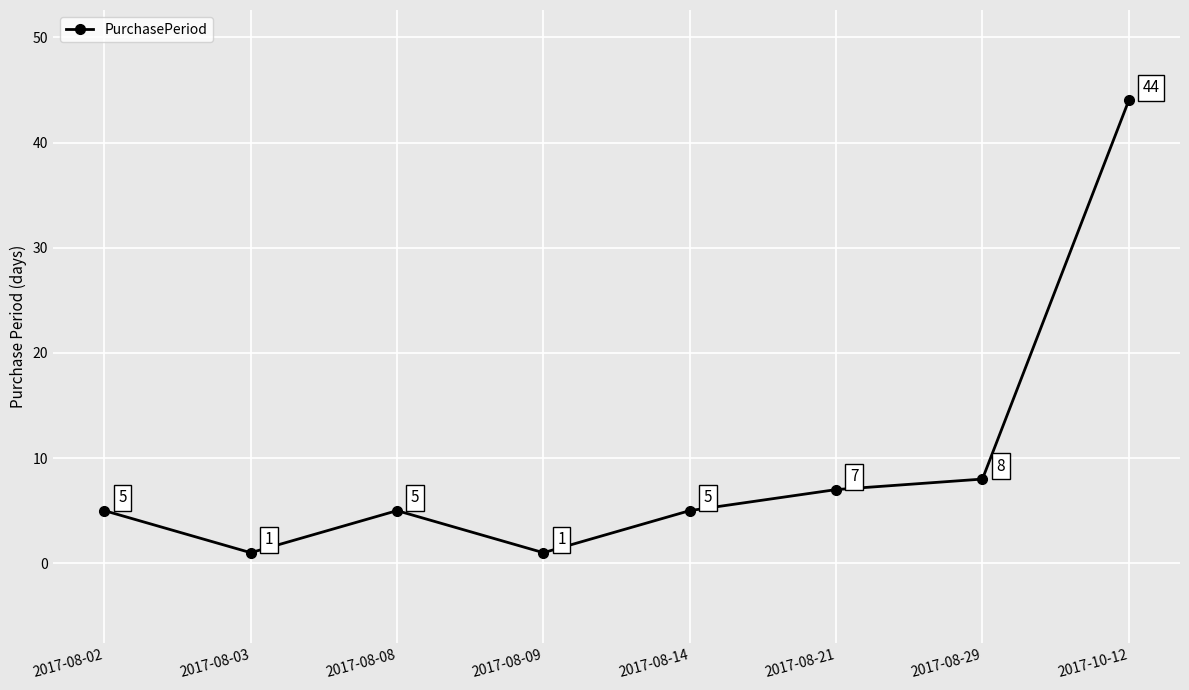

Reading left to right, list all the values displayed in this chart.

2017-08-02=5	2017-08-03=1	2017-08-08=5	2017-08-09=1	2017-08-14=5	2017-08-21=7	2017-08-29=8	2017-10-12=44